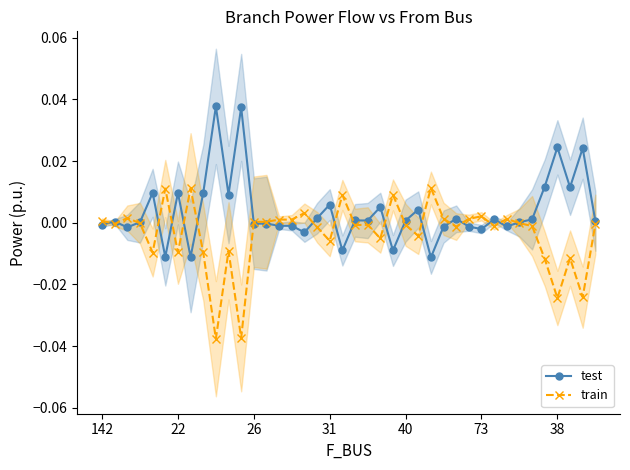

Count the number of categories in the chart.

40